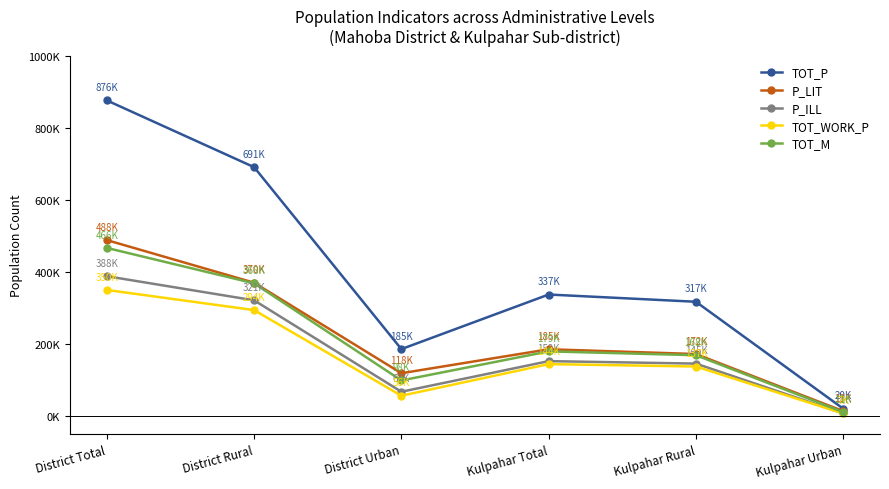

What is the value of the P_LIT point at the 2nd from the left?

369716